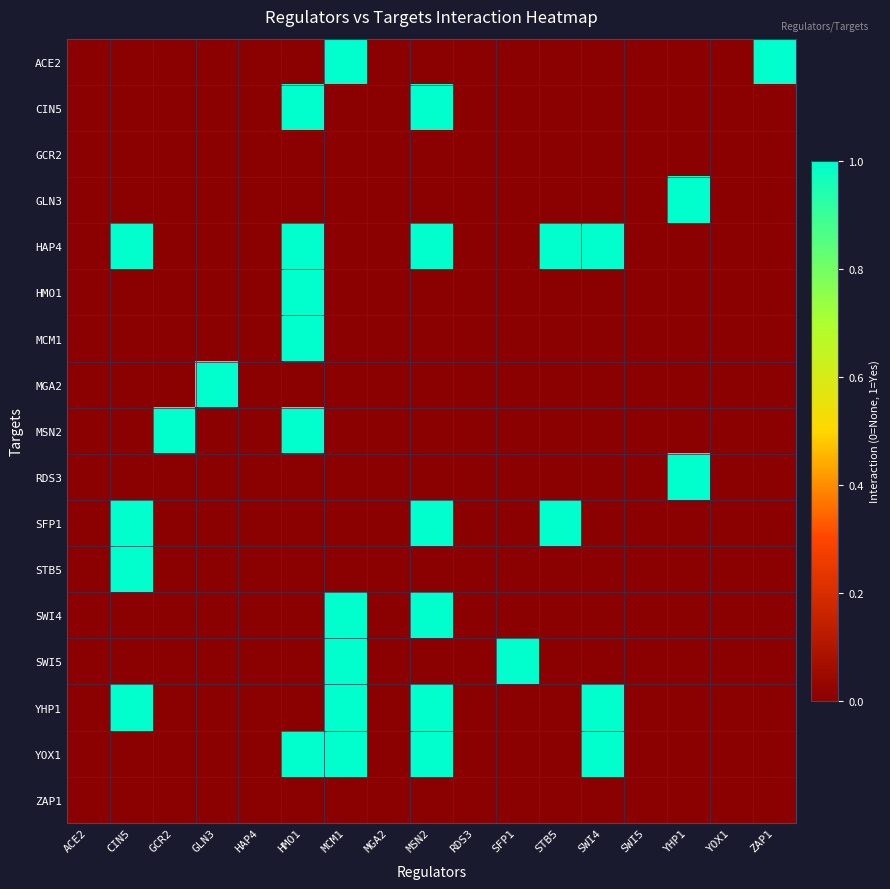

At which category is the sum across all series the highest?

HMO1